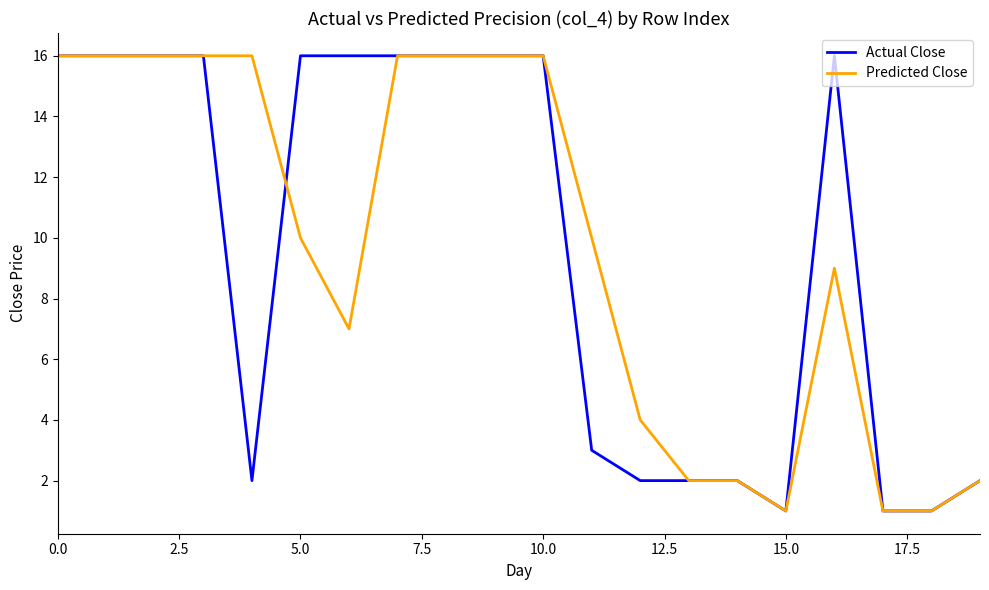

What is the greatest value displayed?

16